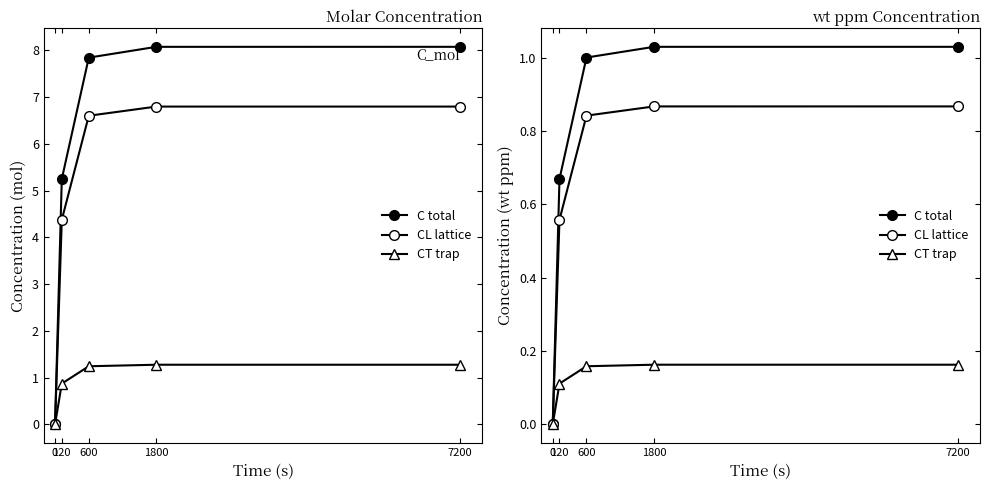

Reading right to left, what are all the values shown in this chart?

C total: 7200=1.0	1800=1.0	600=1.0	120=0.7	0=0.0
CL lattice: 7200=0.9	1800=0.9	600=0.8	120=0.6	0=0.0
CT trap: 7200=0.2	1800=0.2	600=0.2	120=0.1	0=0.0